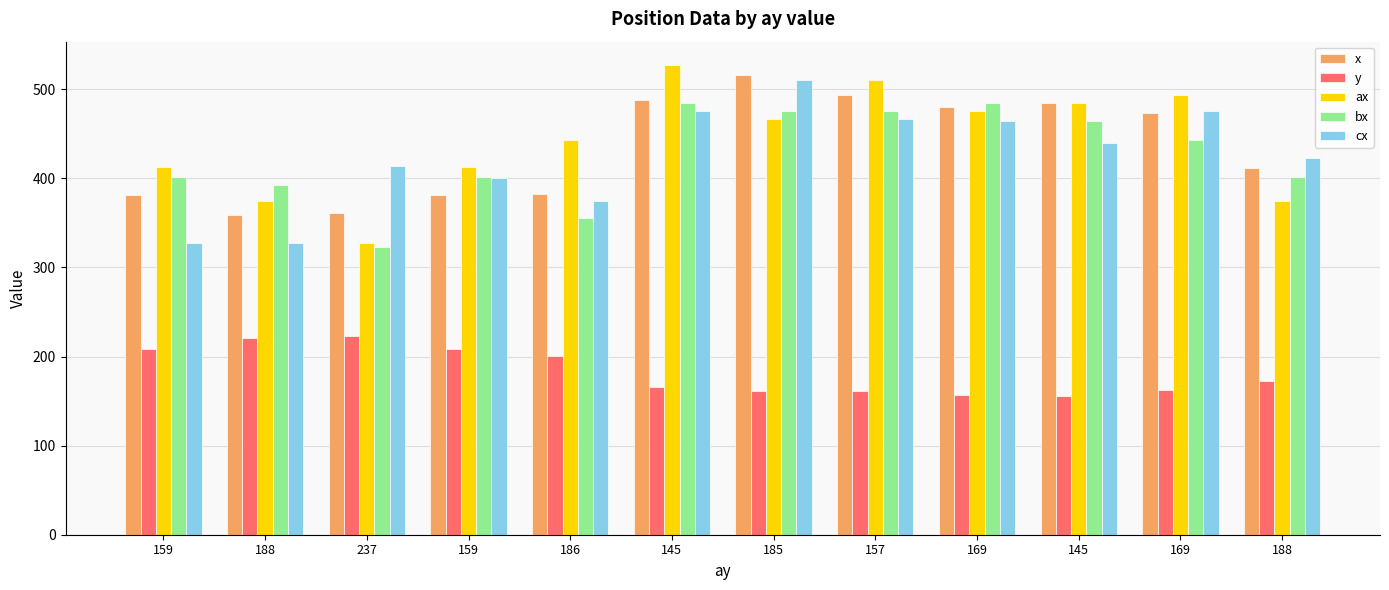

Reading left to right, what are all the values shown in this chart?

x: 159=380.9	188=359.1	237=360.8	159=381.4	186=382.2	145=487.9	185=515.6	157=493.4	169=479.9	145=484.1	169=473.6	188=411.2
y: 159=209.0	188=221.2	237=223.5	159=208.4	186=200.3	145=166.3	185=161.1	157=161.1	169=157.2	145=155.8	169=162.4	188=172.7
ax: 159=413.0	188=374.0	237=327.0	159=413.0	186=443.0	145=527.0	185=467.0	157=510.0	169=475.0	145=484.0	169=494.0	188=374.0
bx: 159=402.0	188=393.0	237=323.0	159=402.0	186=355.0	145=485.0	185=475.0	157=475.0	169=484.0	145=464.0	169=443.0	188=402.0
cx: 159=327.0	188=327.0	237=414.0	159=400.0	186=374.0	145=475.0	185=510.0	157=467.0	169=464.0	145=440.0	169=475.0	188=423.0